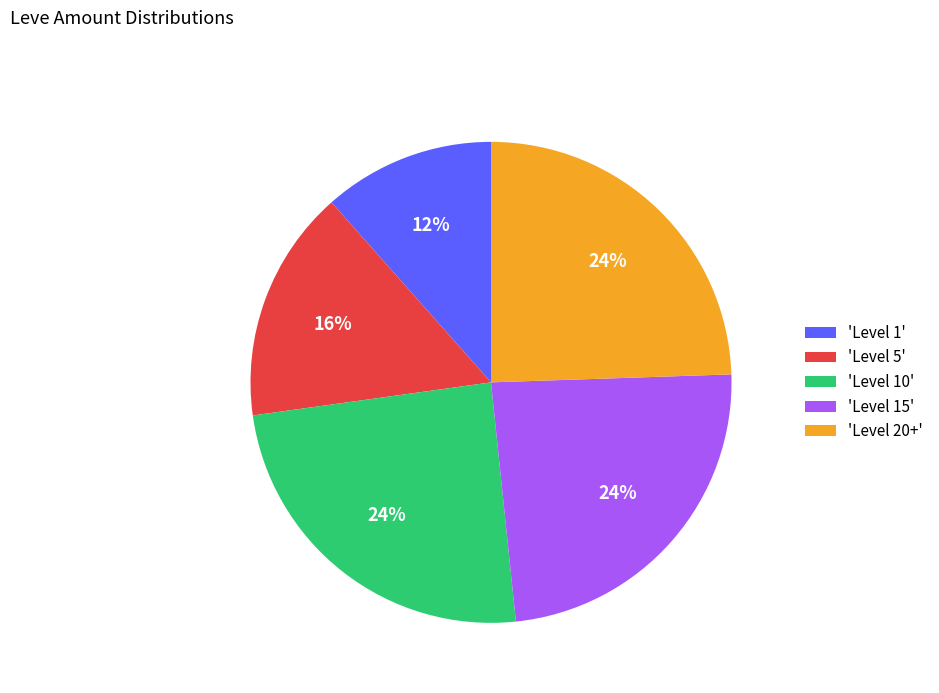

Do 'Level 15' and 'Level 20+' together represent more than half of the pie?

No